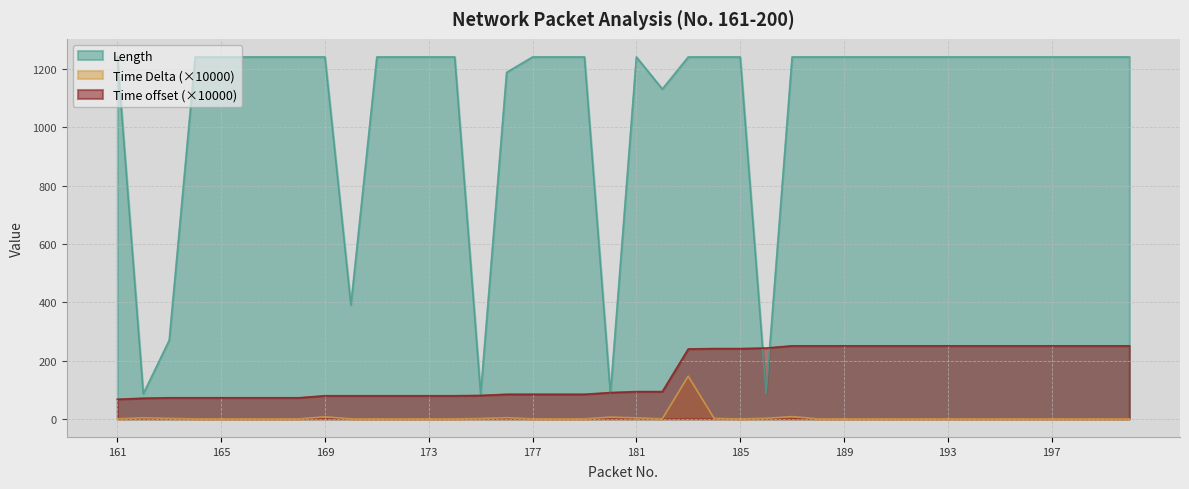

The value of Time Delta at 179 is 0.0. True or false?

True